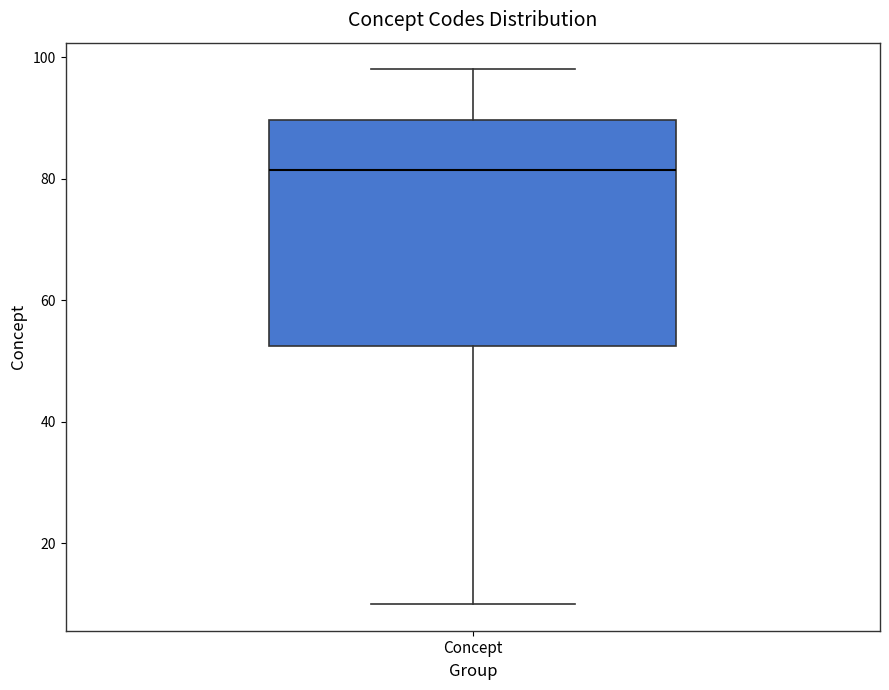

Read this box plot against the y-axis: the position of the median line, the range covered by the box, and the ends of both whiskers. The values are not printed on the chart, so give them approximately, as read against the axis.

median 82, box 52 to 90, whiskers 10 to 98